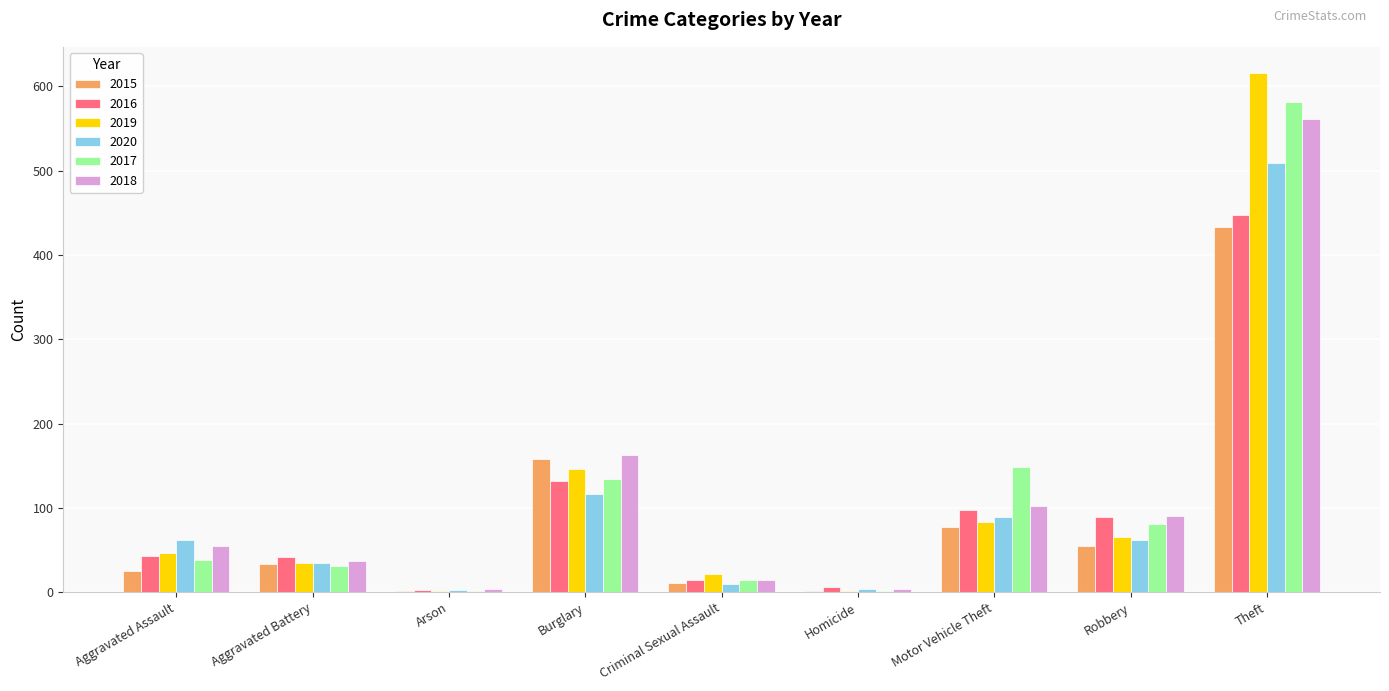

What is the highest value of the 2017 series?

581